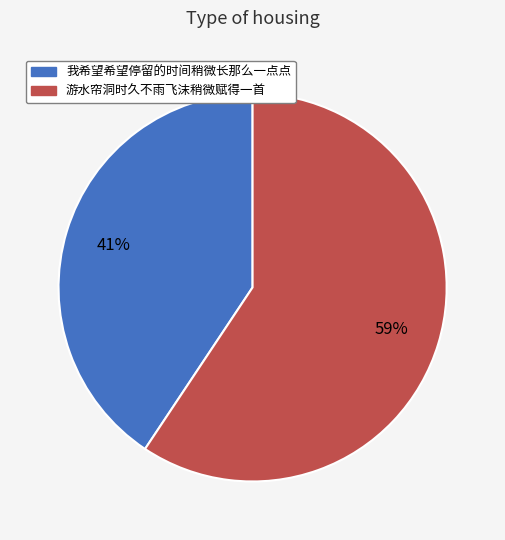

Is the sum of 我希望希望停留的时间稍微长那么一点点 and 游水帘洞时久不雨飞沫稍微赋得一首 greater than half?

Yes